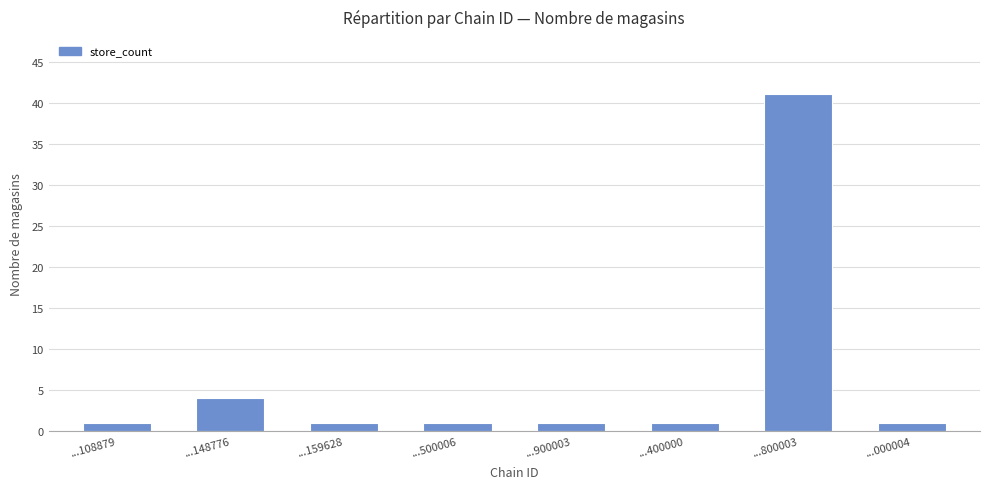

Reading left to right, extract all data points from this chart.

1	4	1	1	1	1	41	1